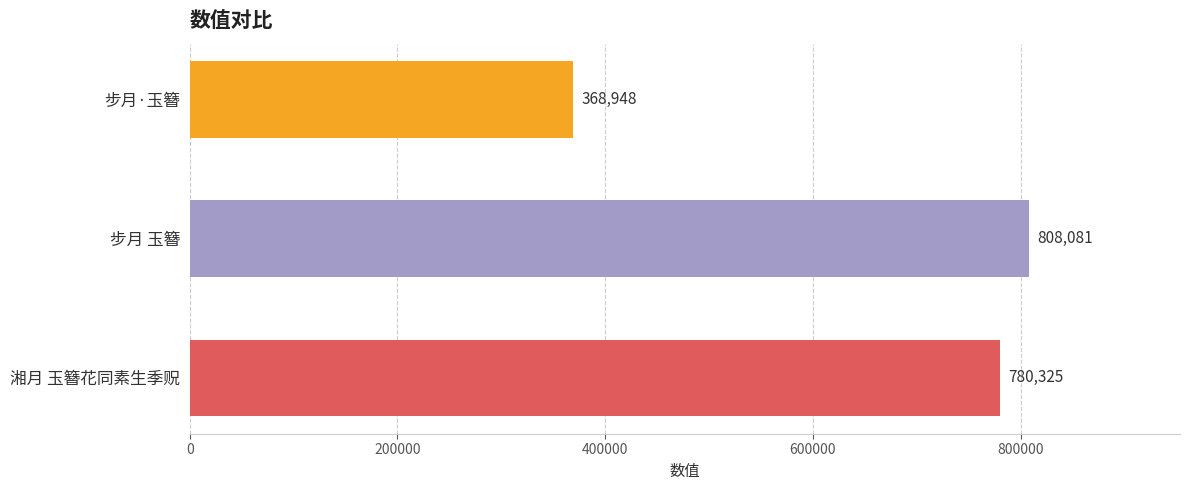

What is the minimum value shown in the chart?

368948